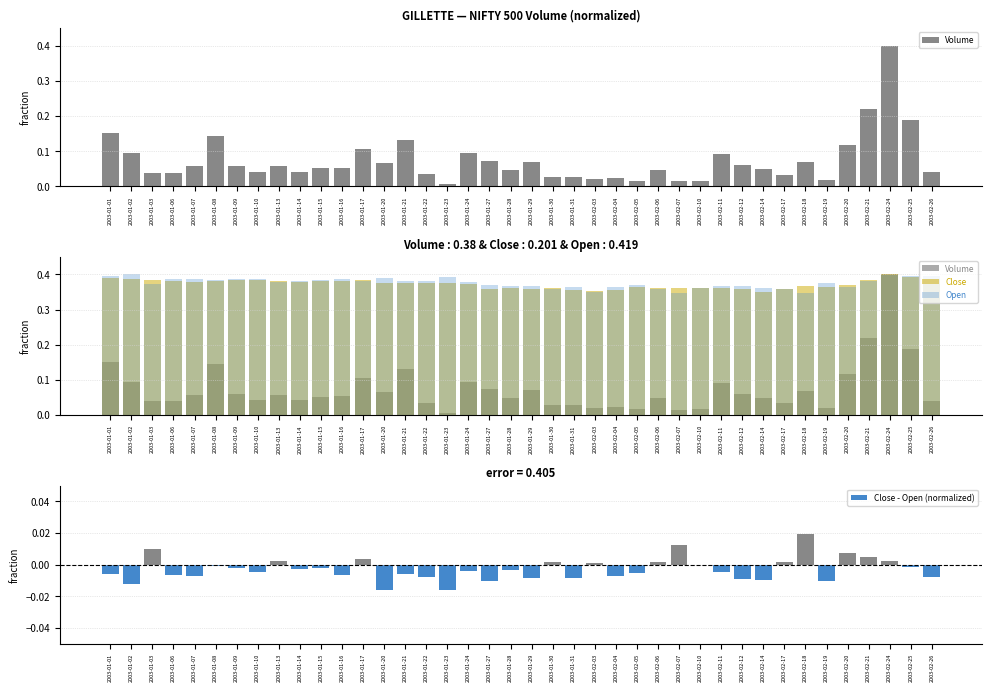

At which category does the chart reach its peak across all series?

2003-02-24